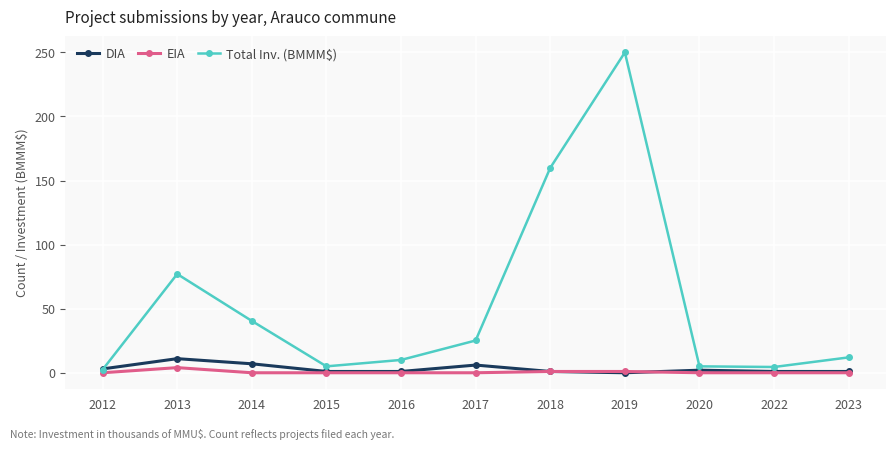

Which series has the largest total across all categories?

Total Inv. (BMMM$)